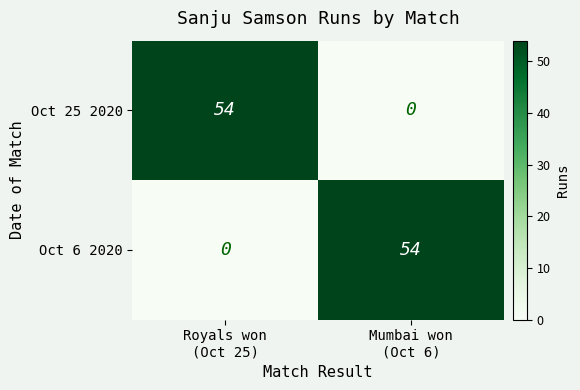

What is the sum of all Oct 25 2020 values?

54